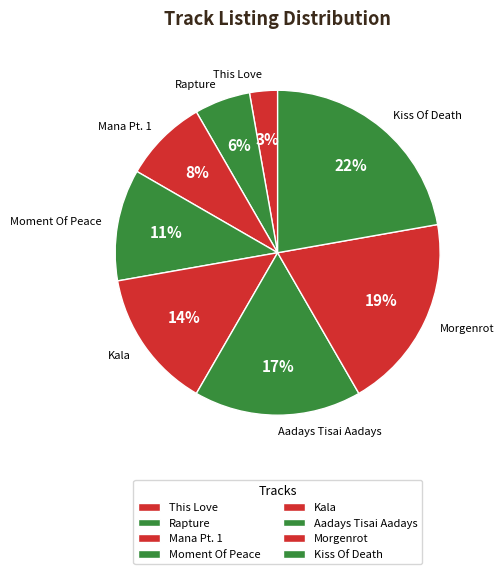

Does Kiss Of Death represent more than half of the total?

No